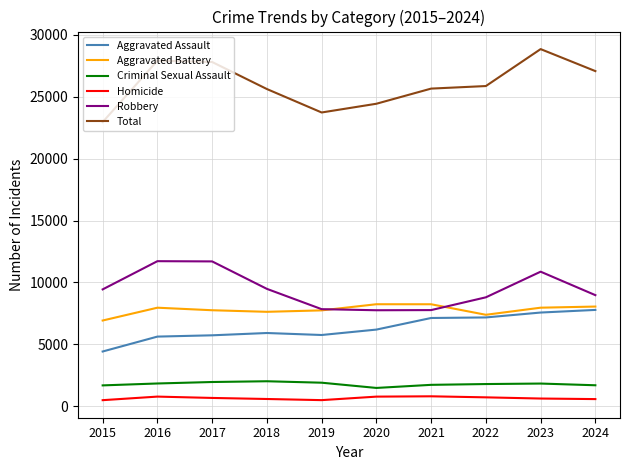

At how many categories does at least one series exceed 28738?

1